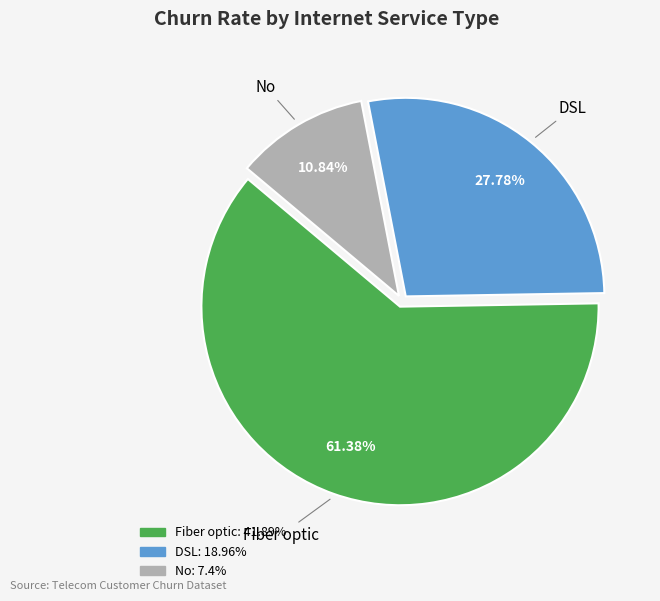

Count the number of slices in the pie.

3